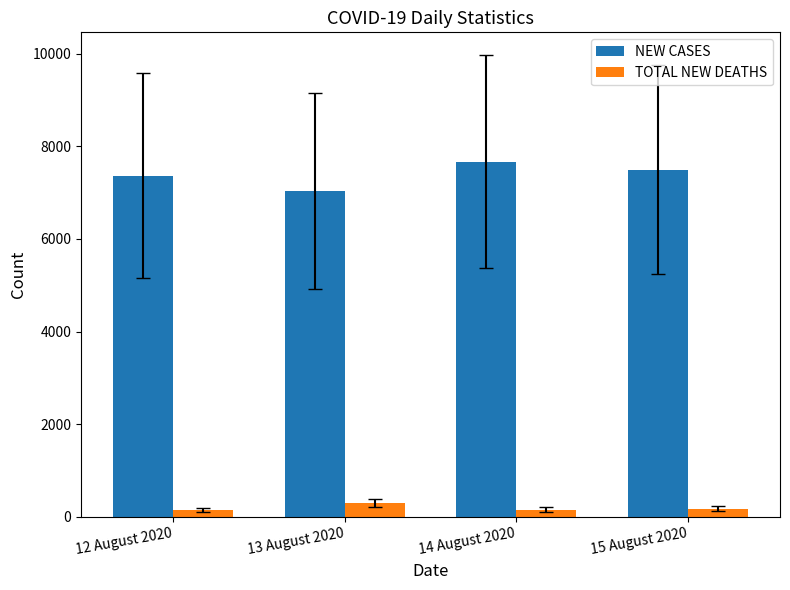

Which series has the largest total across all categories?

NEW CASES